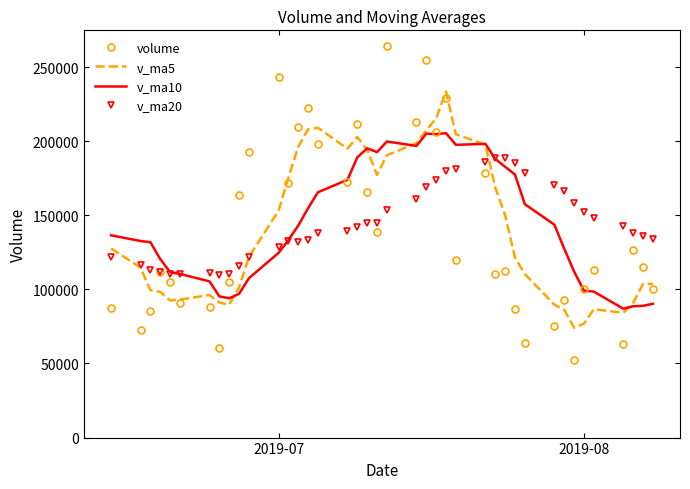

After their last crossing, which series has the higher values: volume or v_ma10?

volume